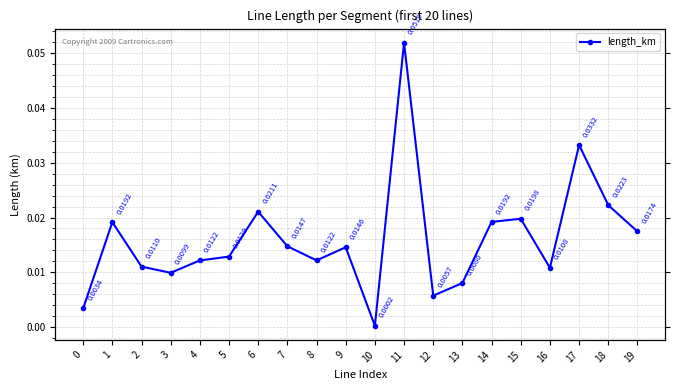

What is the maximum value shown in the chart?

0.1